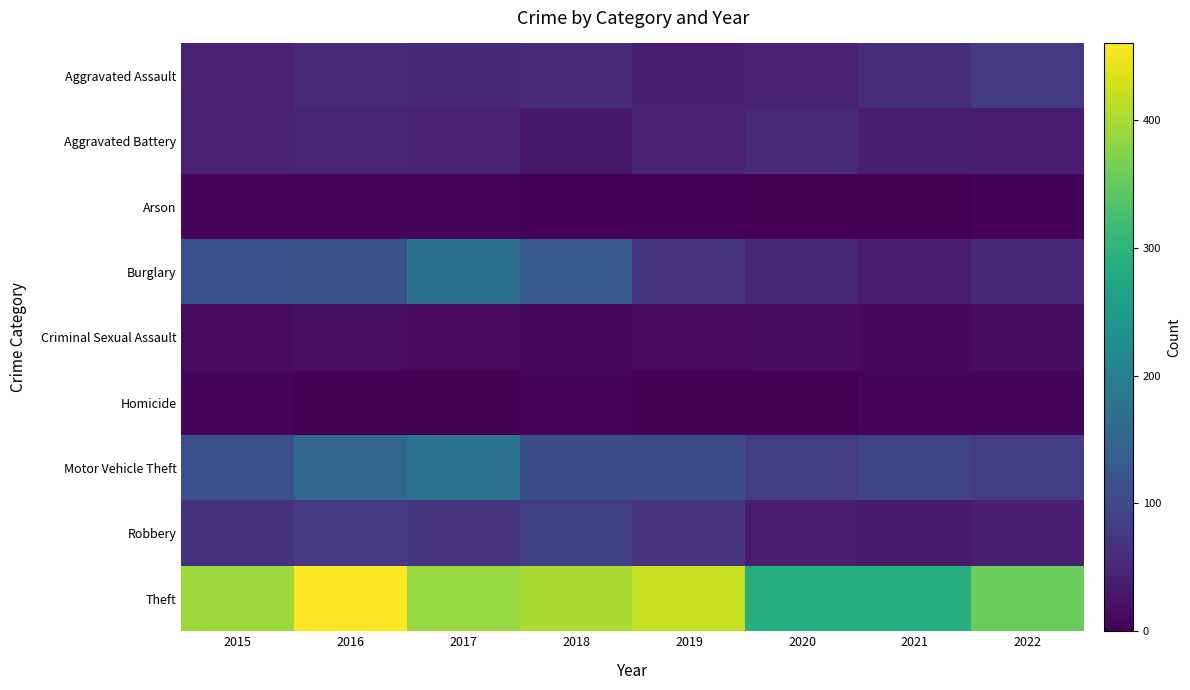

Which series has the largest total across all categories?

Theft